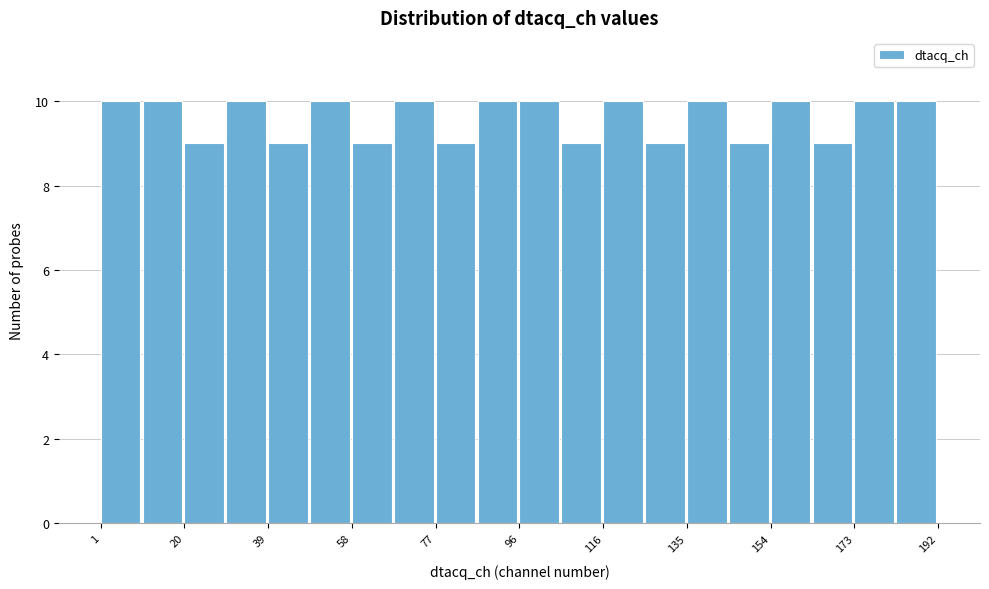

Reading left to right, transcribe this chart: for each bar, give the range it covers on the x-axis and its height. Neither the bar edges nor the heights are printed on the chart, so give them approximately, as read against the axes.

2 to 10: 10
10 to 20: 10
20 to 30: 9
30 to 40: 10
40 to 48: 9
48 to 58: 10
58 to 68: 9
68 to 78: 10
78 to 86: 9
86 to 96: 10
96 to 106: 10
106 to 116: 9
116 to 126: 10
126 to 134: 9
134 to 144: 10
144 to 154: 9
154 to 164: 10
164 to 172: 9
172 to 182: 10
182 to 192: 10